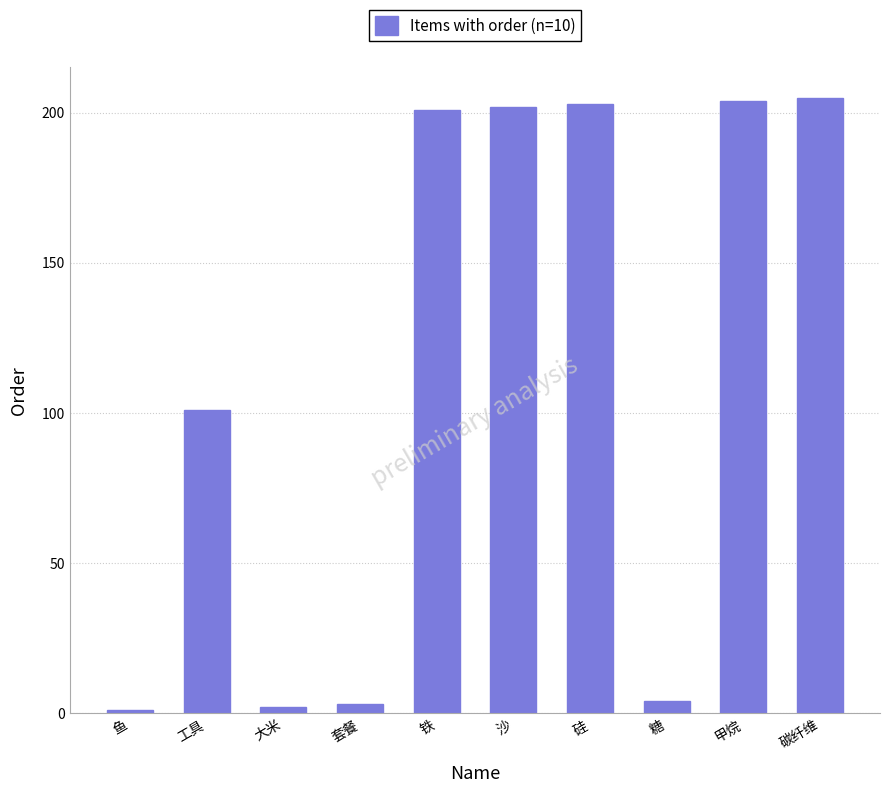

What is the difference between the values at 套餐 and 工具?

98